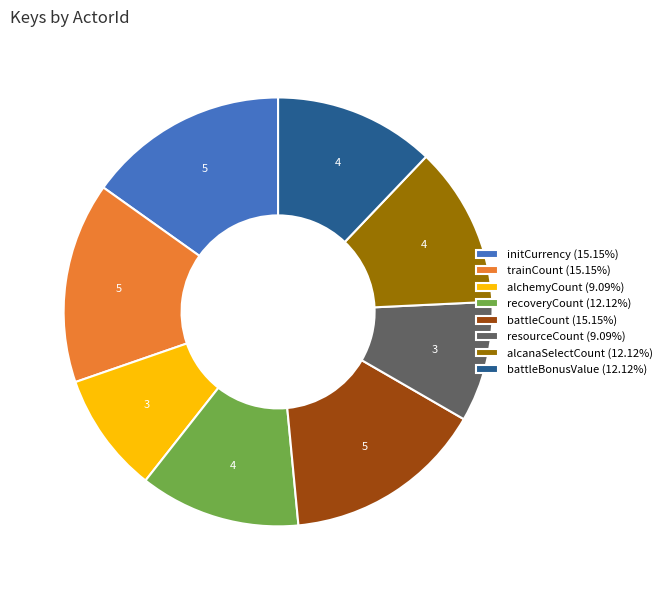

Does battleBonusValue (12.12%) represent more than half of the total?

No